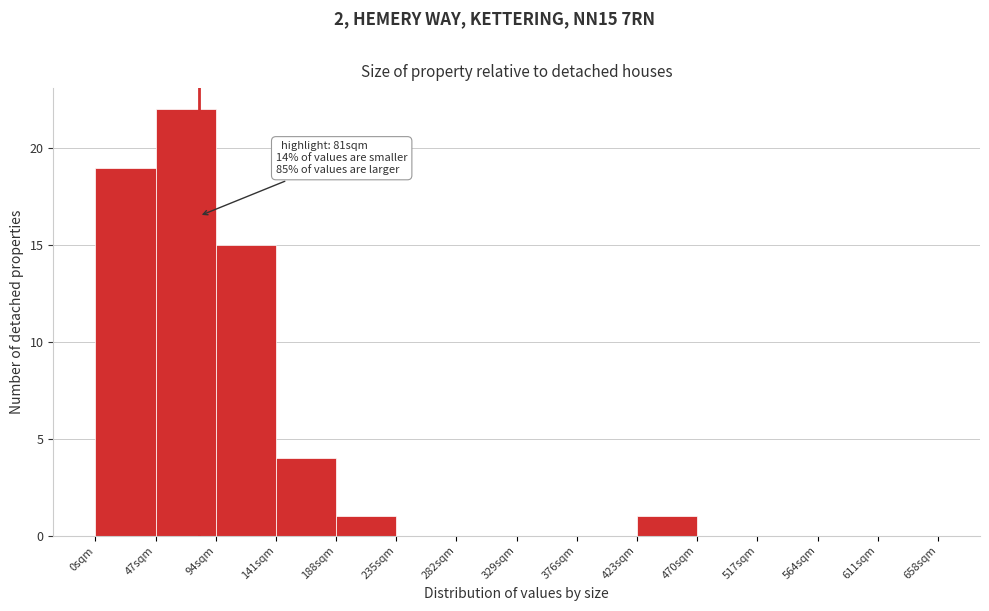

Over which range of the x-axis is the bar tallest?

47 to 94